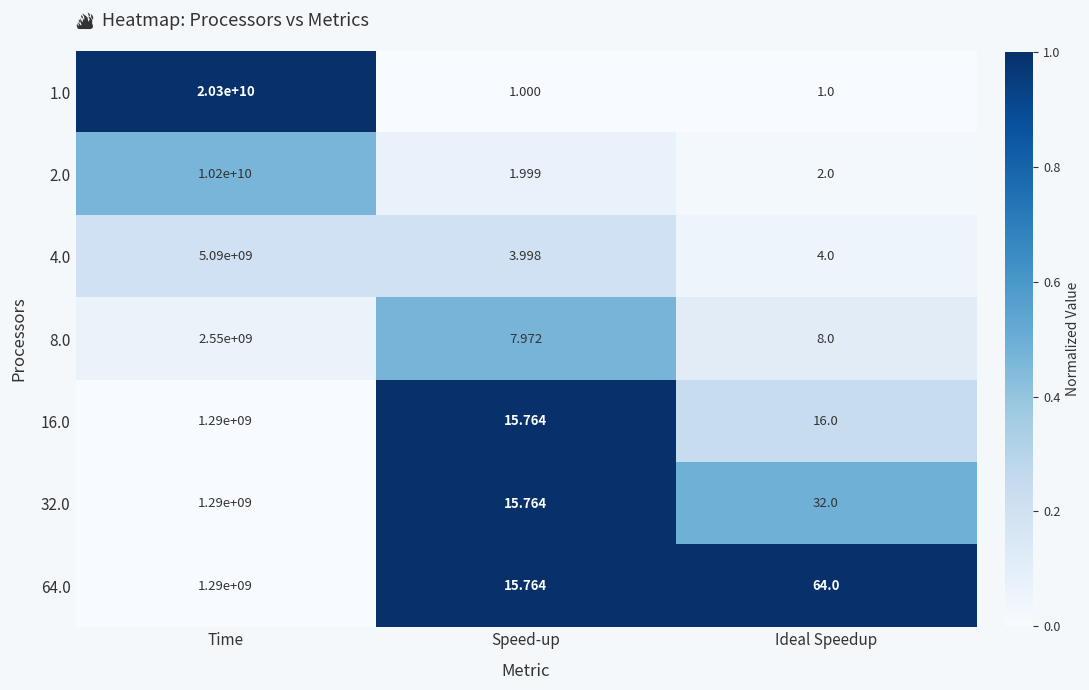

Rank the categories by 32.0 value from highest to lowest.

Time, Ideal Speedup, Speed-up